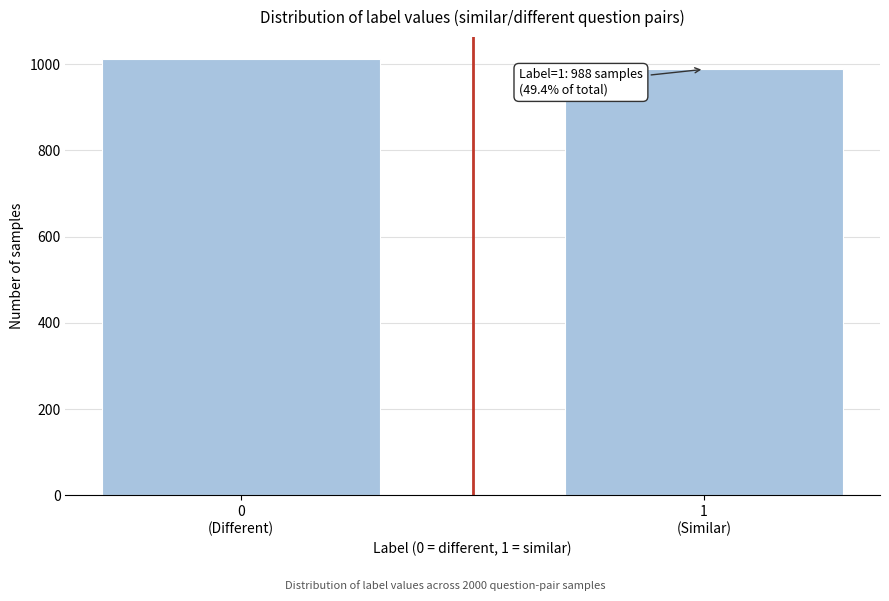

Reading left to right, extract all data points from this chart.

1012	988